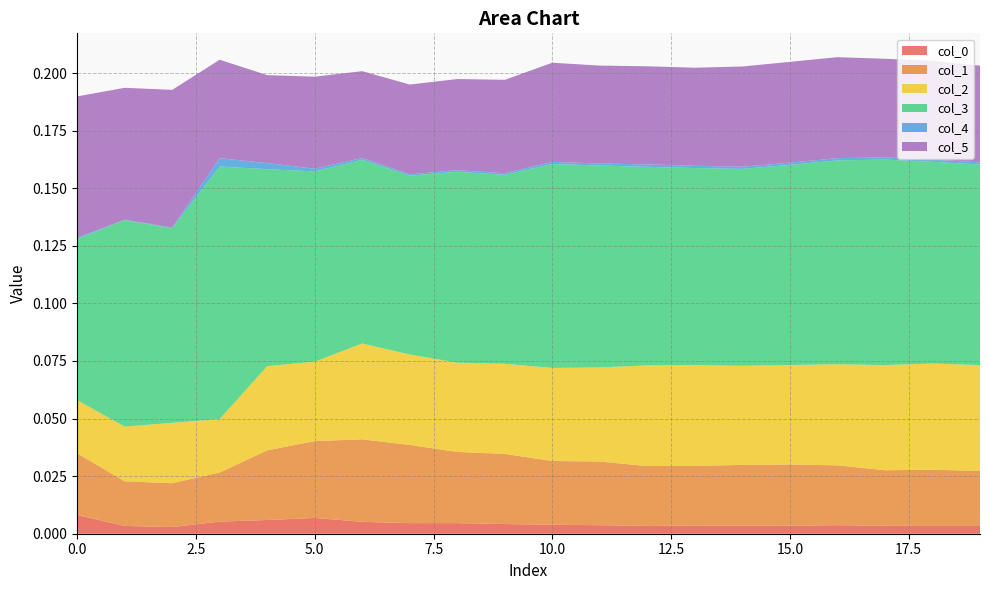

Reading left to right, extract all data points from this chart.

col_0: 0=0.0	1=0.0	2=0.0	3=0.0	4=0.0	5=0.0	6=0.0	7=0.0	8=0.0	9=0.0	10=0.0	11=0.0	12=0.0	13=0.0	14=0.0	15=0.0	16=0.0	17=0.0	18=0.0	19=0.0
col_1: 0=0.0	1=0.0	2=0.0	3=0.0	4=0.0	5=0.0	6=0.0	7=0.0	8=0.0	9=0.0	10=0.0	11=0.0	12=0.0	13=0.0	14=0.0	15=0.0	16=0.0	17=0.0	18=0.0	19=0.0
col_2: 0=0.0	1=0.0	2=0.0	3=0.0	4=0.0	5=0.0	6=0.0	7=0.0	8=0.0	9=0.0	10=0.0	11=0.0	12=0.0	13=0.0	14=0.0	15=0.0	16=0.0	17=0.0	18=0.0	19=0.0
col_3: 0=0.1	1=0.1	2=0.1	3=0.1	4=0.1	5=0.1	6=0.1	7=0.1	8=0.1	9=0.1	10=0.1	11=0.1	12=0.1	13=0.1	14=0.1	15=0.1	16=0.1	17=0.1	18=0.1	19=0.1
col_4: 0=0.0	1=0.0	2=0.0	3=0.0	4=0.0	5=0.0	6=0.0	7=0.0	8=0.0	9=0.0	10=0.0	11=0.0	12=0.0	13=0.0	14=0.0	15=0.0	16=0.0	17=0.0	18=0.0	19=0.0
col_5: 0=0.1	1=0.1	2=0.1	3=0.0	4=0.0	5=0.0	6=0.0	7=0.0	8=0.0	9=0.0	10=0.0	11=0.0	12=0.0	13=0.0	14=0.0	15=0.0	16=0.0	17=0.0	18=0.0	19=0.0